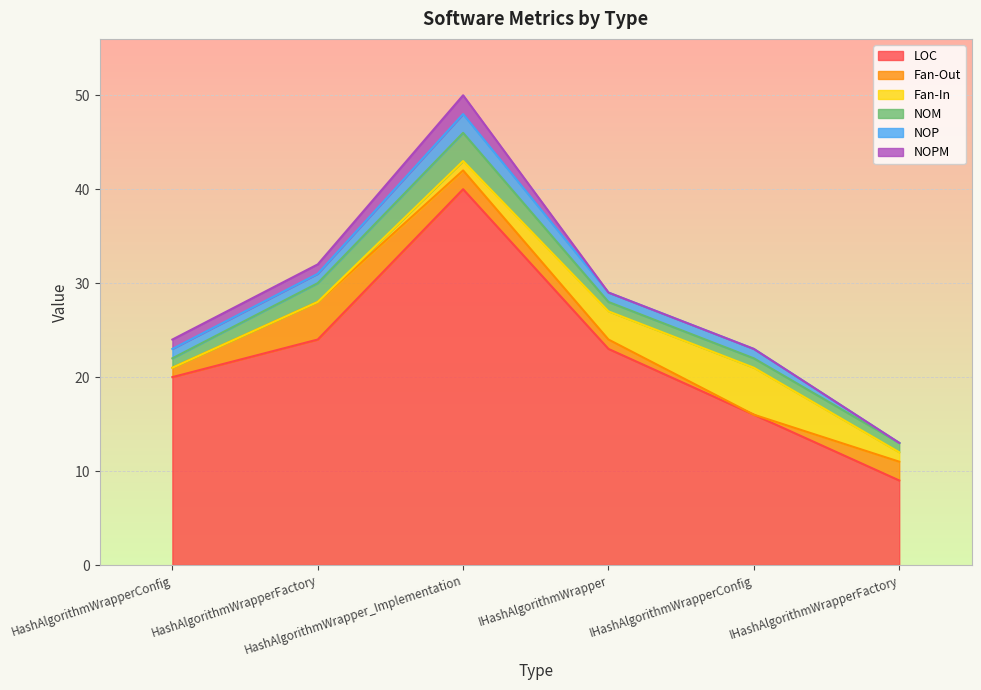

At which label does NOM reach its peak?

HashAlgorithmWrapper_Implementation